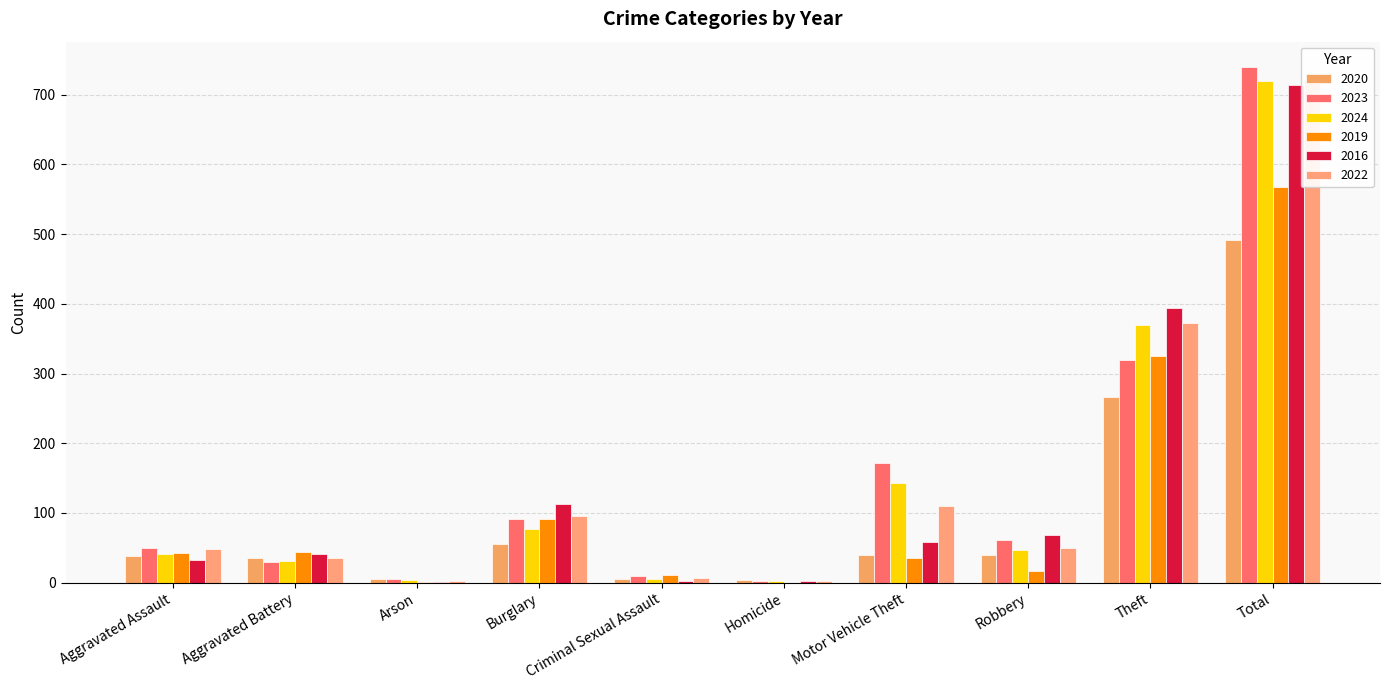

What is the value of the 2023 bar at the 5th from the left?

9